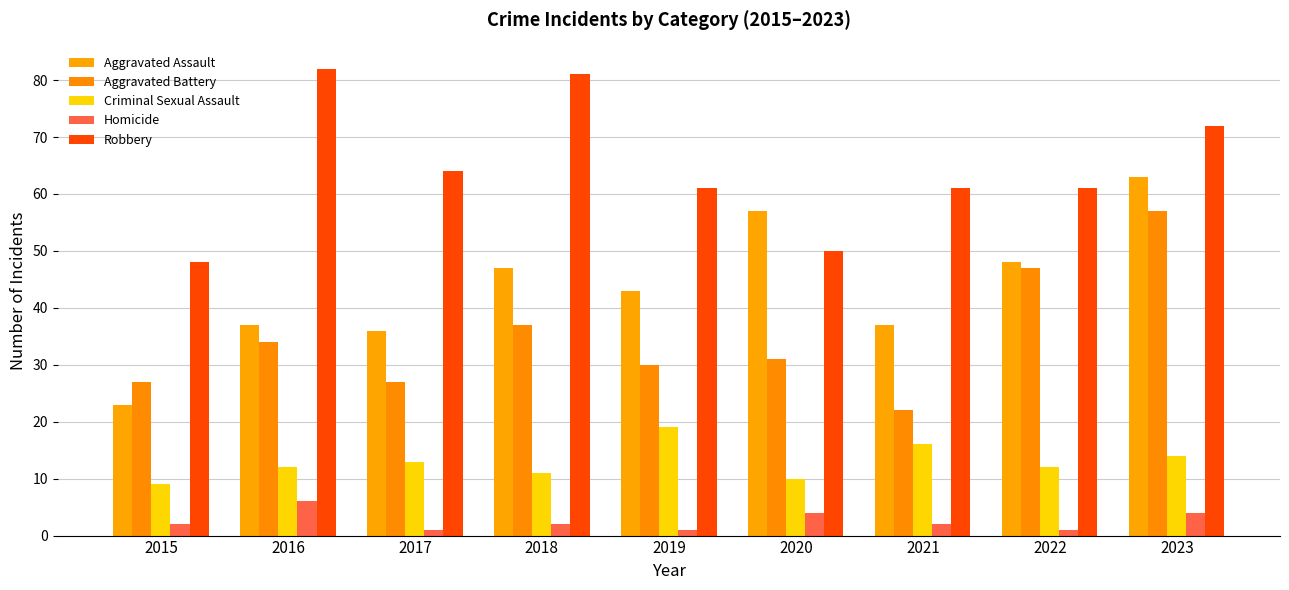

The value of Aggravated Assault at 2021 is 37. True or false?

True